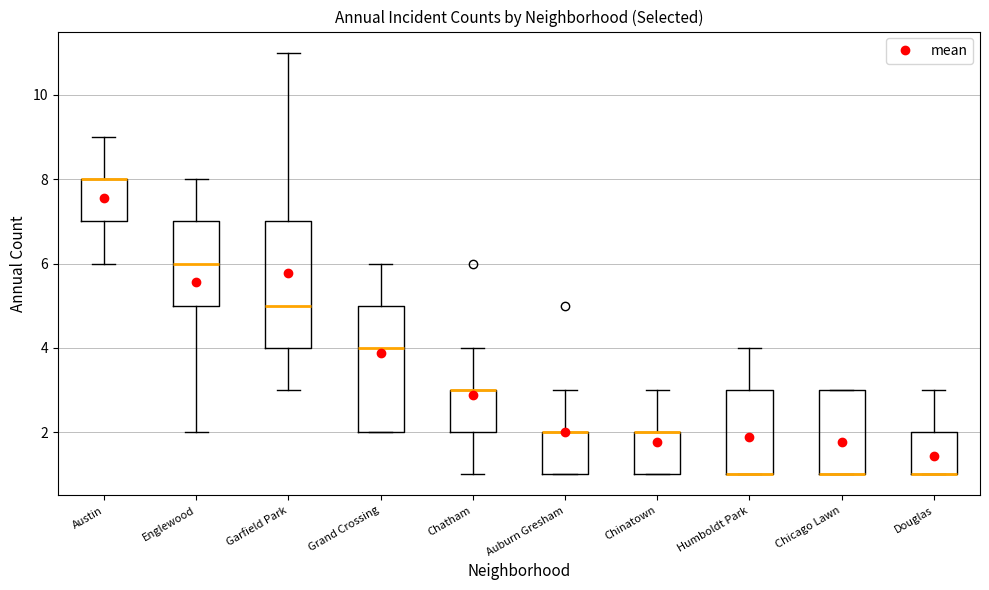

Reading left to right, read every box against the y-axis: the position of its median line, the range the box covers, and the ends of its whiskers. The values are not printed on the chart, so give them approximately, as read against the axis.

Austin: median 8 (drawn on the box's upper edge), box 7 to 8, whiskers 6 to 9
Englewood: median 6, box 5 to 7, whiskers 2 to 8
Garfield Park: median 5, box 4 to 7, whiskers 3 to 11
Grand Crossing: median 4, box 2 to 5, whiskers 2 to 6
Chatham: median 3 (drawn on the box's upper edge), box 2 to 3, whiskers 1 to 4
Auburn Gresham: median 2 (drawn on the box's upper edge), box 1 to 2, whiskers 1 to 3
Chinatown: median 2 (drawn on the box's upper edge), box 1 to 2, whiskers 1 to 3
Humboldt Park: median 1 (drawn on the box's lower edge), box 1 to 3, whiskers 1 to 4
Chicago Lawn: median 1 (drawn on the box's lower edge), box 1 to 3, whiskers 1 to 3
Douglas: median 1 (drawn on the box's lower edge), box 1 to 2, whiskers 1 to 3